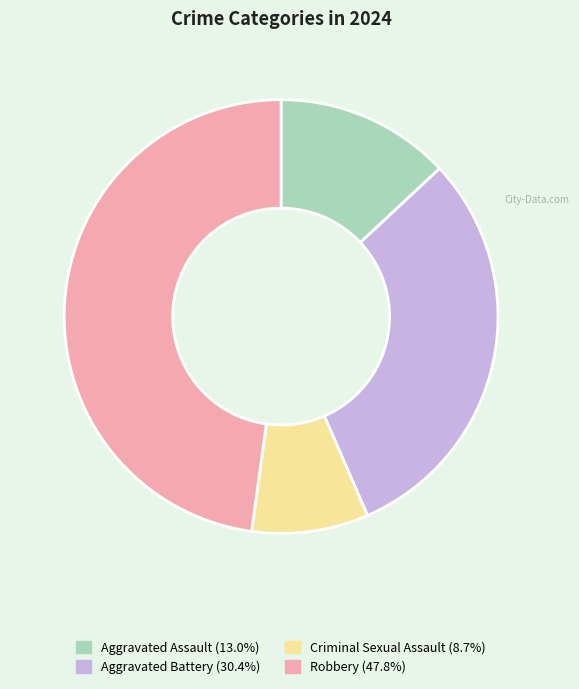

Is there any slice that represents more than half of the pie?

No